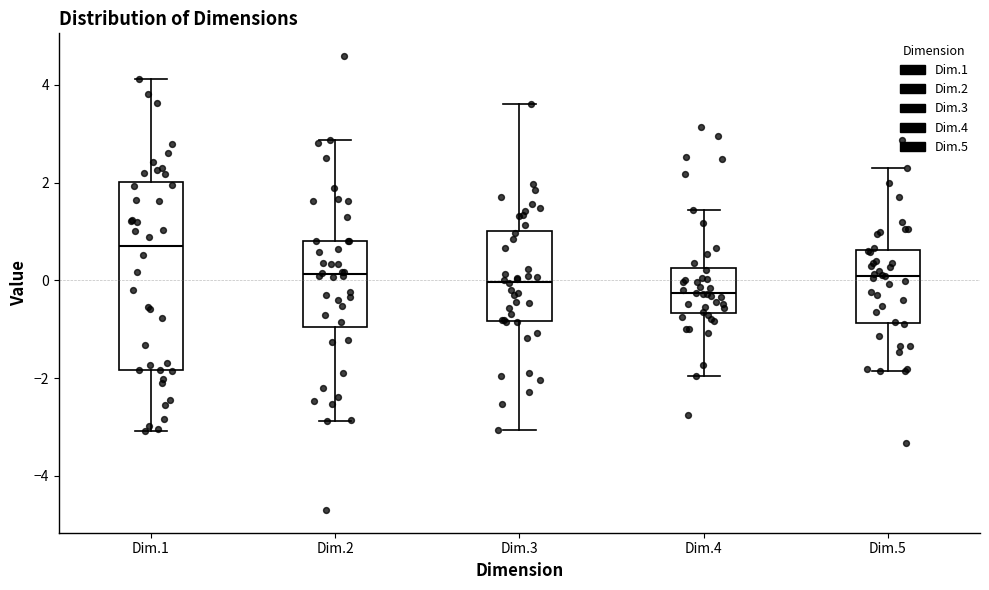

Where is the lower edge of the box for Dim.2 on the y-axis? The values are not printed on the chart, so give them approximately, as read against the axis.

-1.0